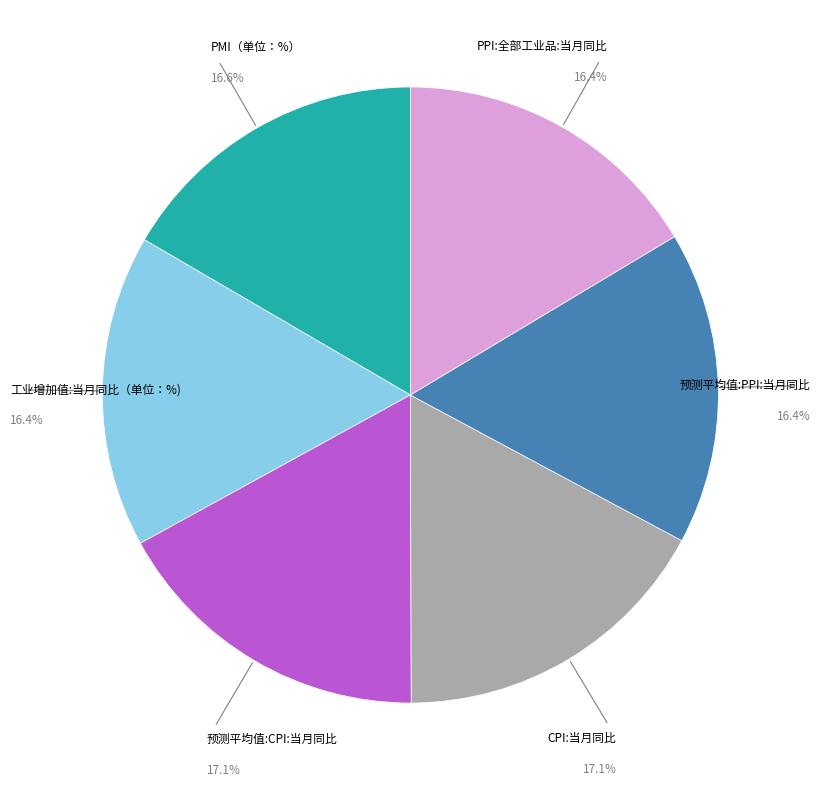

What portion of the pie excludes 预测平均值:PPI:当月同比?

83.6%